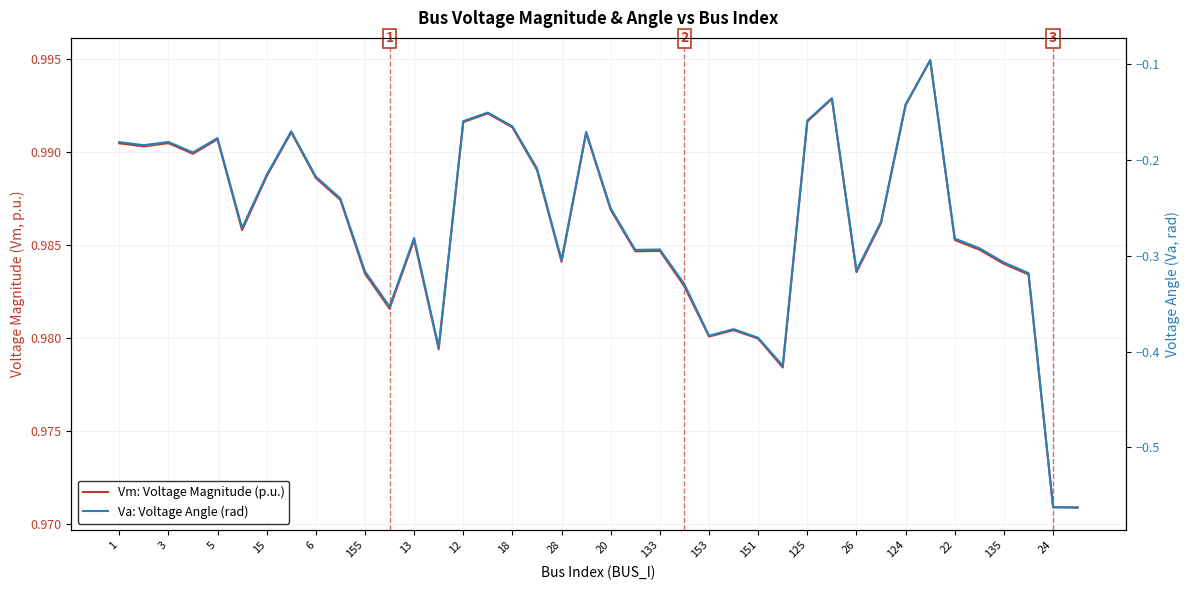

Count the Vm: Voltage Magnitude (p.u.) values in the range 0 to 1.

40